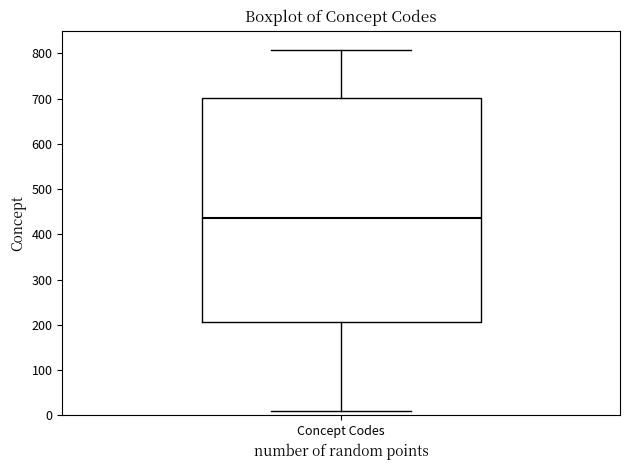

Transcribe this box plot: give where the median line is, the range the box spans, and where the two whiskers end, as read against the y-axis. The values are not printed on the chart, so give them approximately, as read against the axis.

median 440, box 210 to 700, whiskers 10 to 810